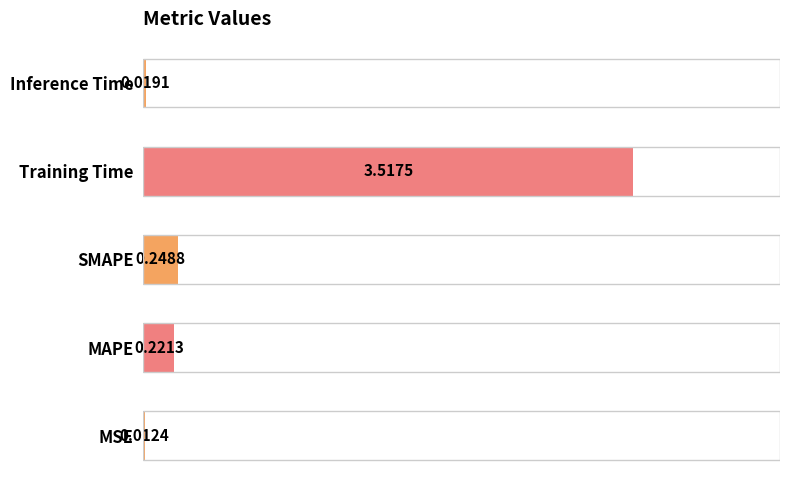

Where is the data nearest to the value 1?

SMAPE